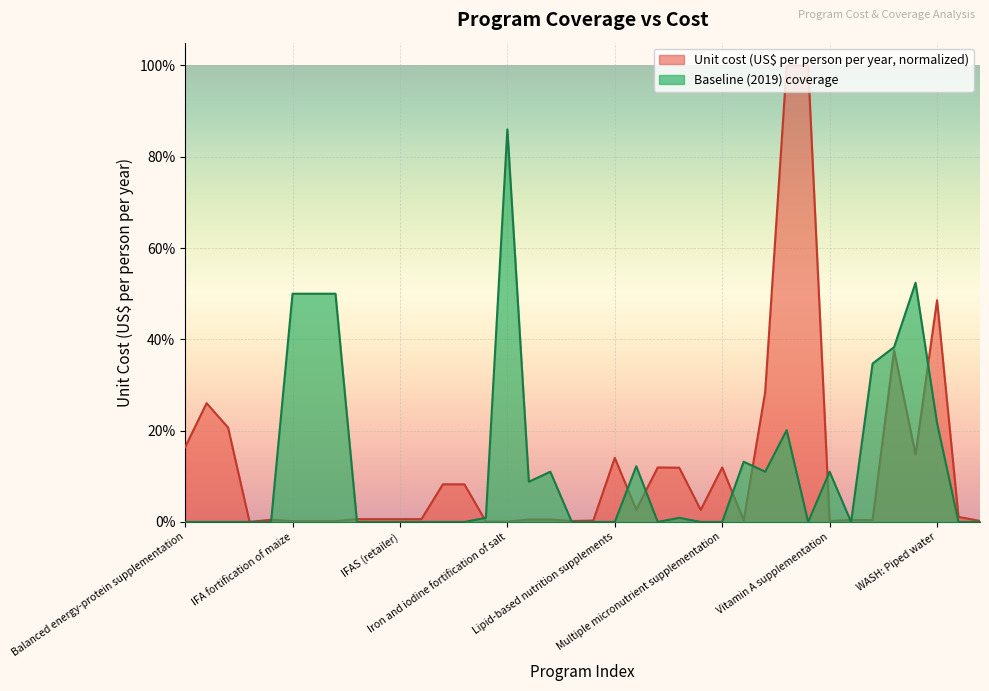

True or false: Baseline (2019) coverage has a value of 0.0 at Cash transfers.

True